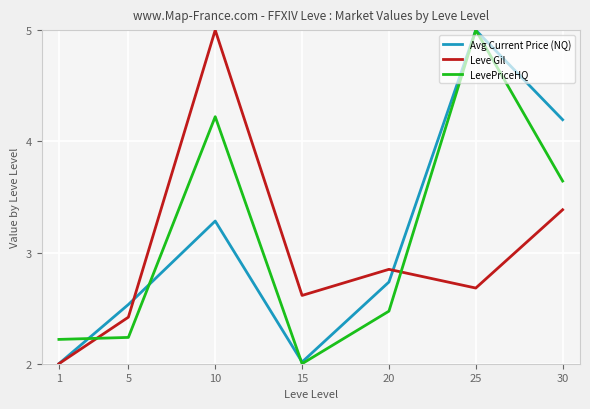

In LevePriceHQ, how many points are higher than both neighbors (excluding endpoints)?

2